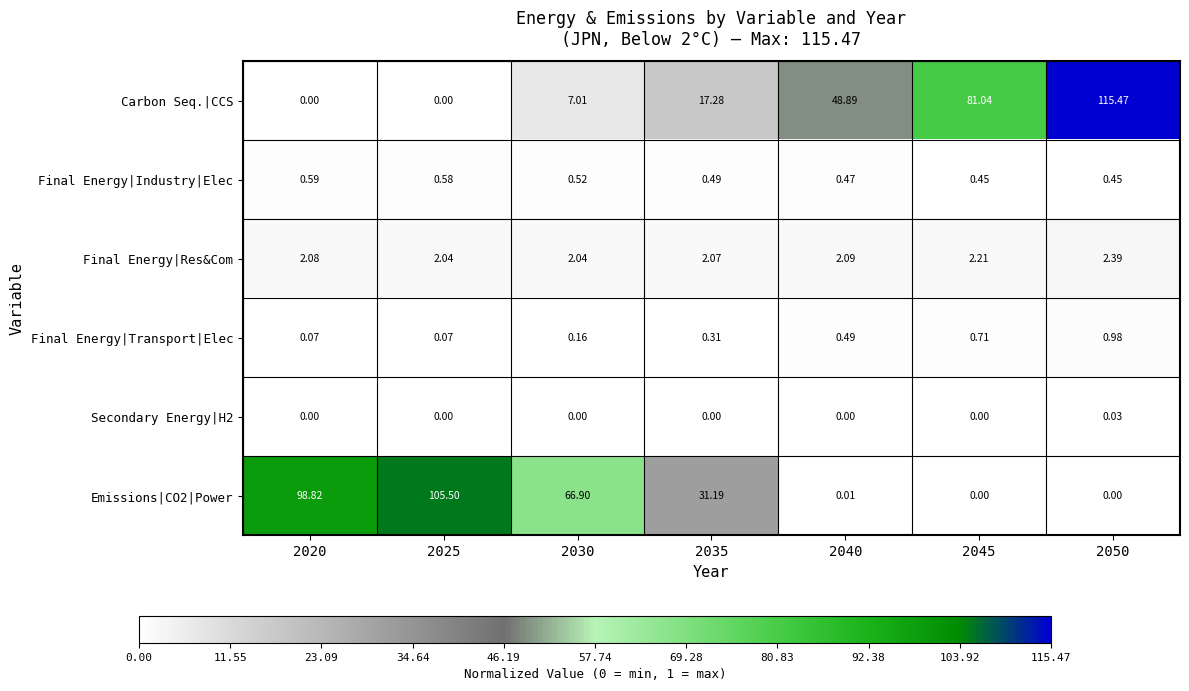

Which series has the largest range (max minus min)?

Carbon Seq.|CCS